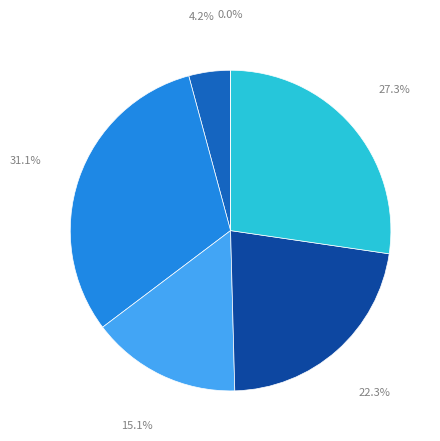

What is the total percentage of flylinkdc.csv and ltp.csv?

46.2%